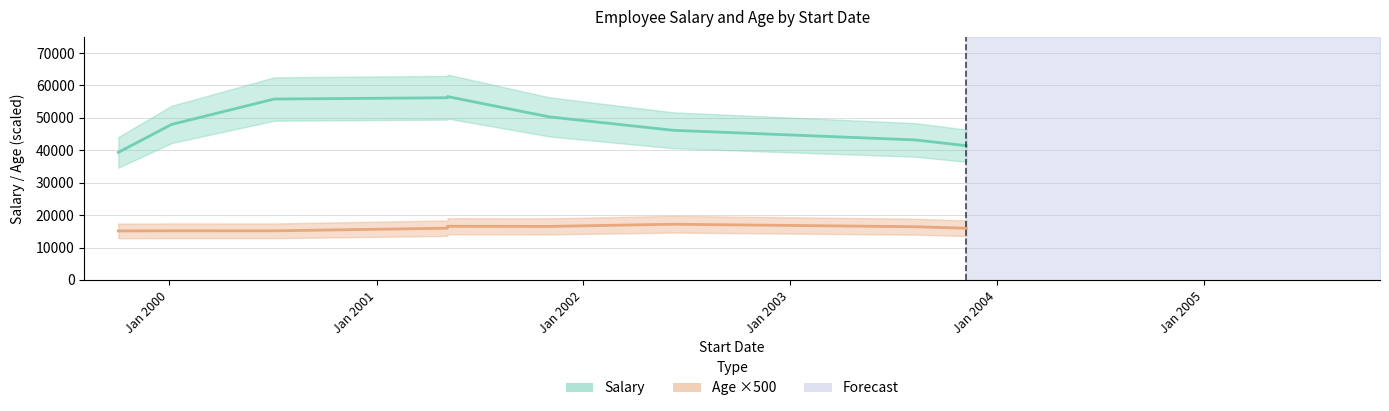

Which series has the largest total across all categories?

Salary